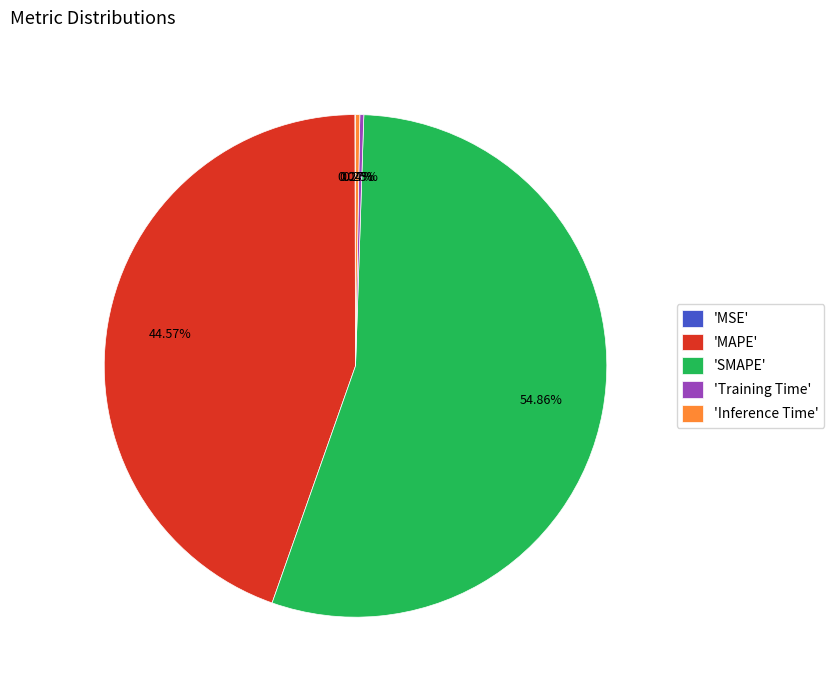

What is the ratio of the value at 'SMAPE' to the value at 'MAPE'?

1.2